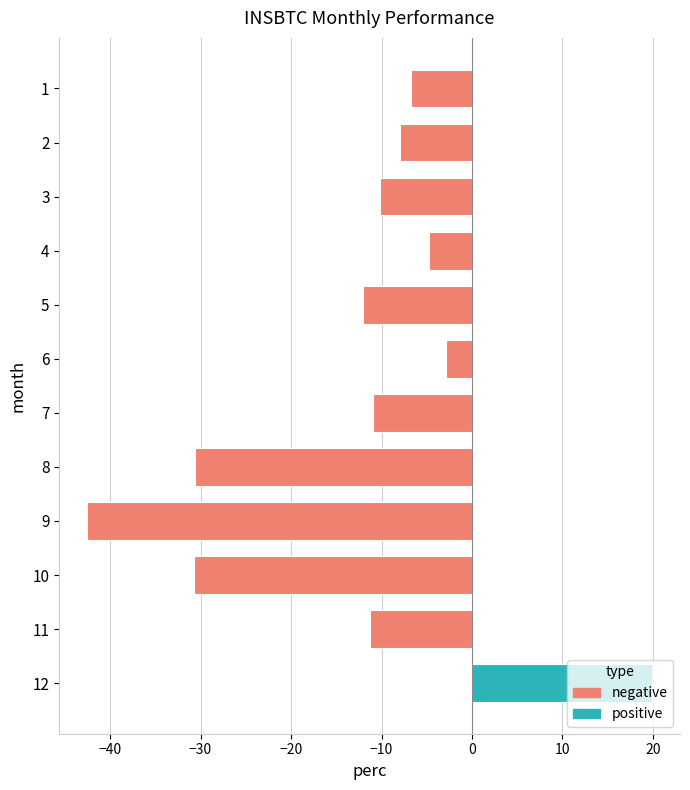

What is the average value?

-12.6